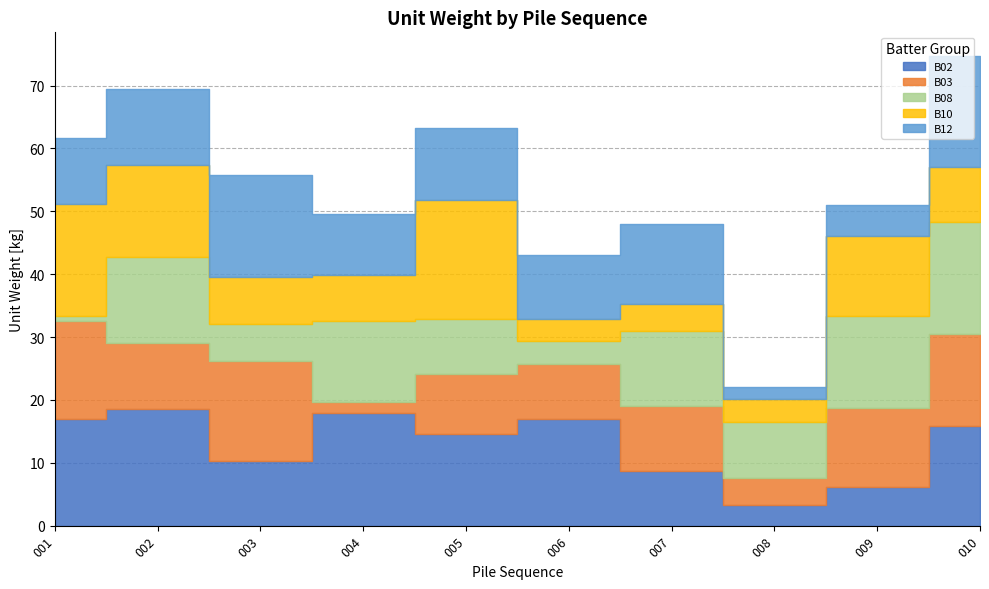

Rank the categories by B12 value from highest to lowest.

010, 003, 007, 002, 005, 001, 006, 004, 009, 008